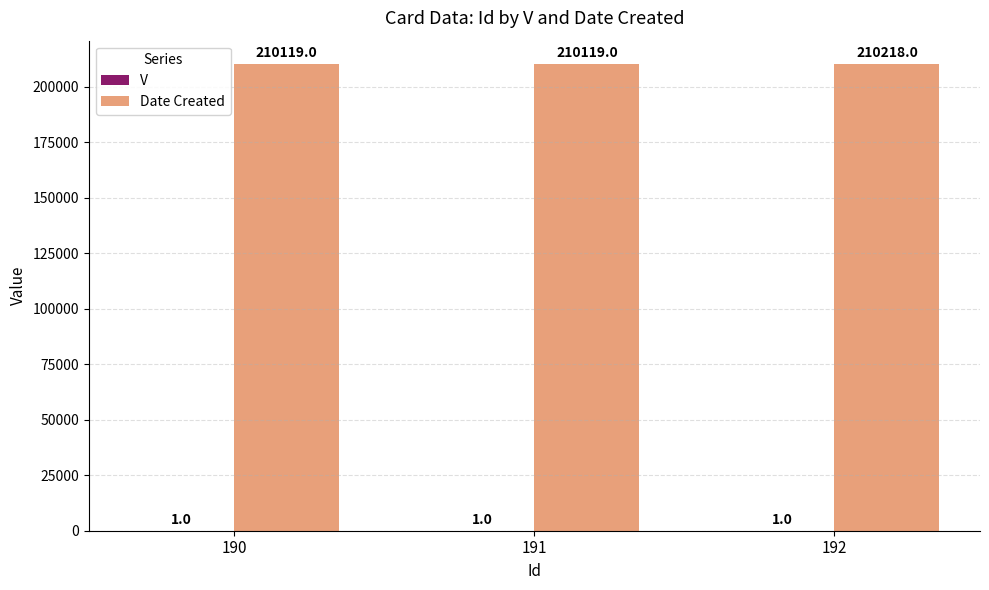

Which label corresponds to the largest value in the chart?

192